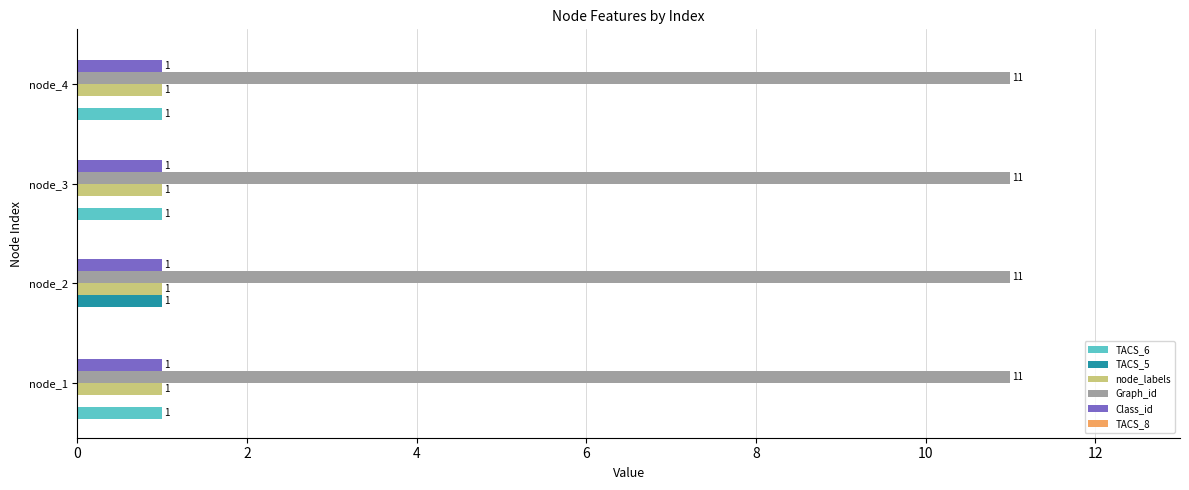

True or false: TACS_6 has a value of 1 at node_2.

False